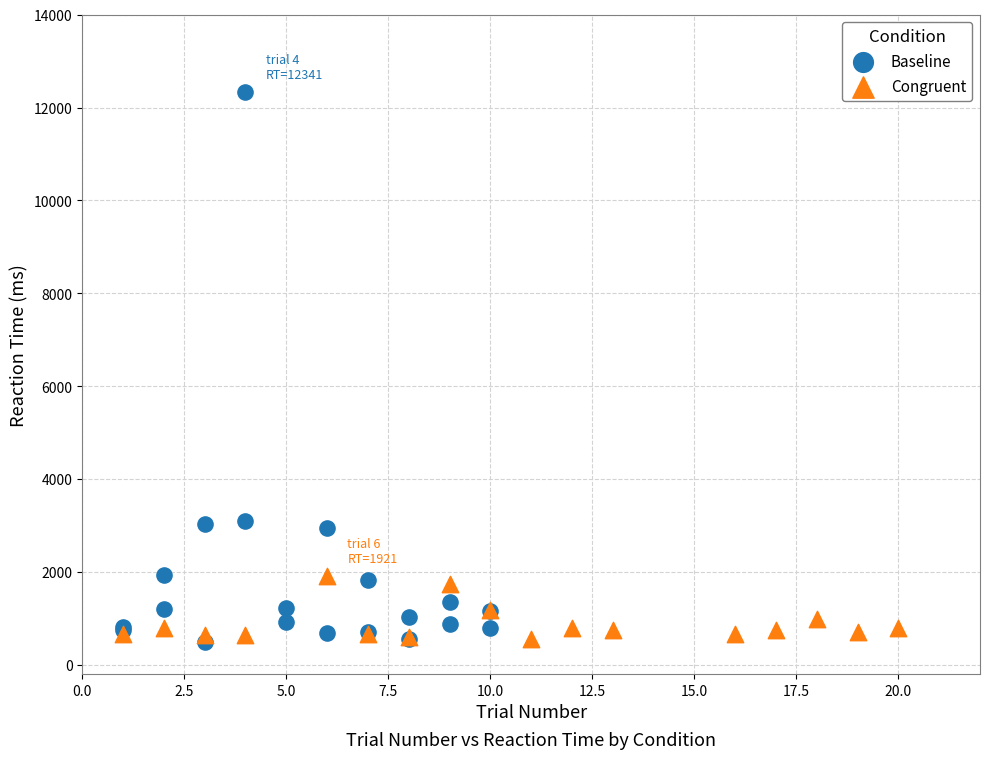

Which series has the largest Y range (max minus min)?

Baseline